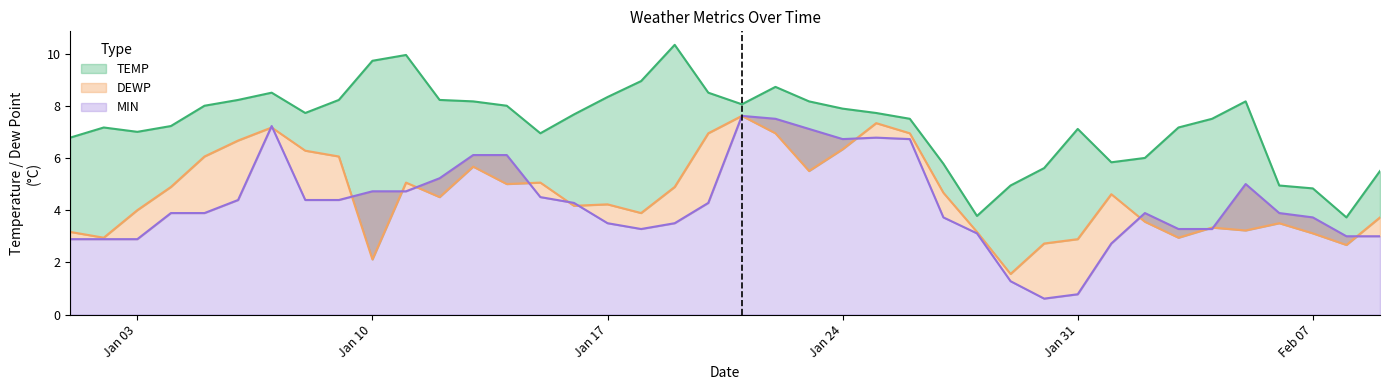

Where is TEMP nearest to the value 7?

Jan 03